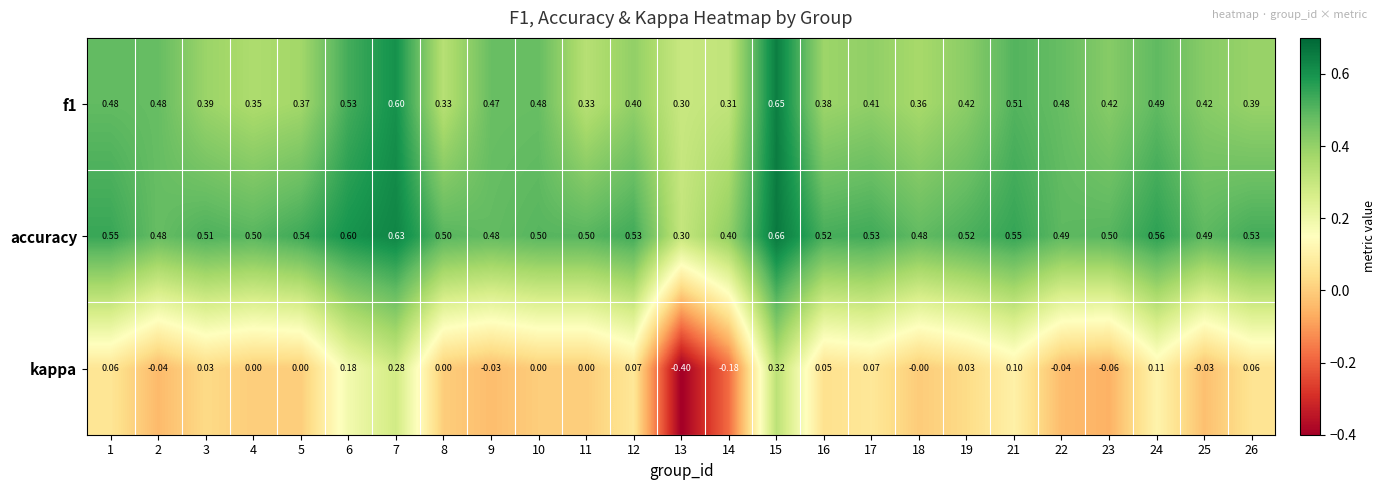

At how many categories does at least one series exceed 0?

25